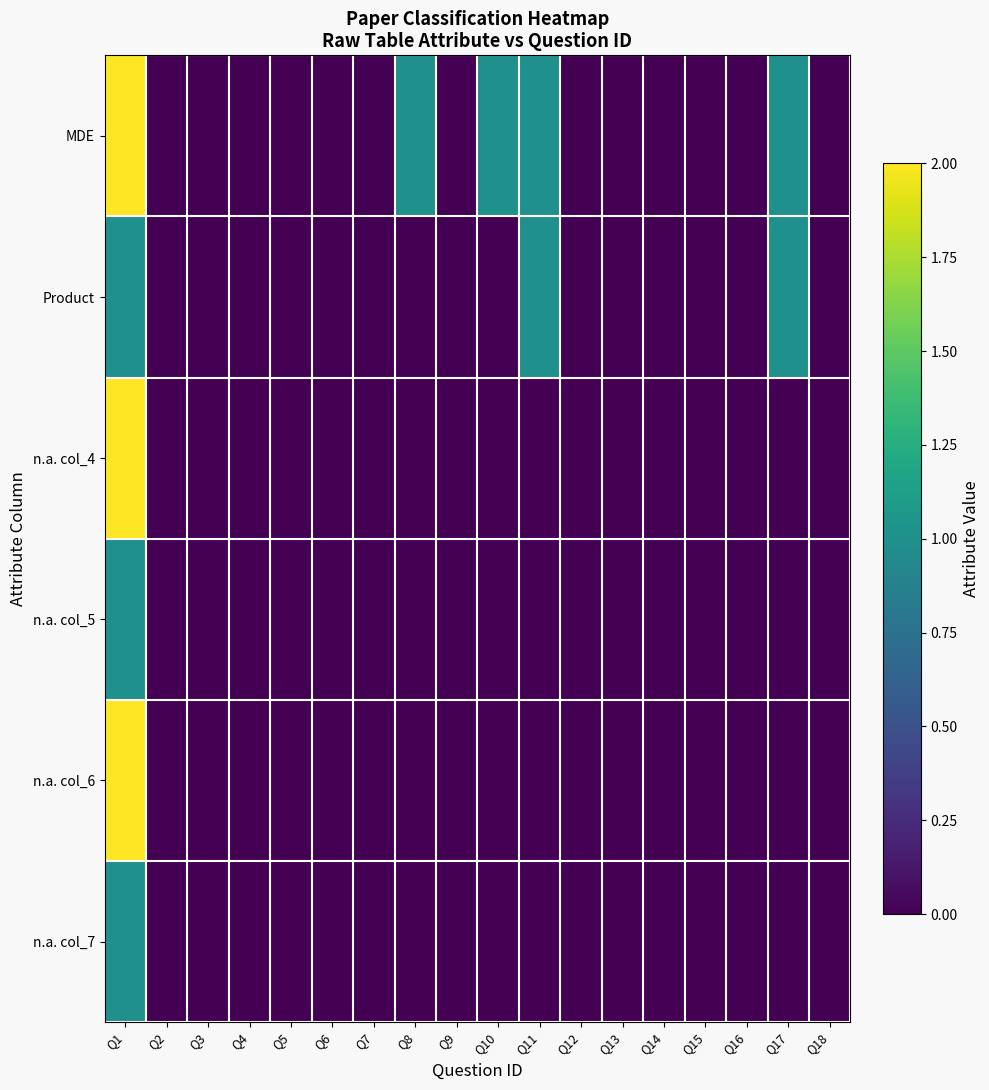

Reading left to right, list all the values displayed in this chart.

MDE: Q1=2	Q2=0	Q3=0	Q4=0	Q5=0	Q6=0	Q7=0	Q8=1	Q9=0	Q10=1	Q11=1	Q12=0	Q13=0	Q14=0	Q15=0	Q16=0	Q17=1	Q18=0
Product: Q1=1	Q2=0	Q3=0	Q4=0	Q5=0	Q6=0	Q7=0	Q8=0	Q9=0	Q10=0	Q11=1	Q12=0	Q13=0	Q14=0	Q15=0	Q16=0	Q17=1	Q18=0
n.a. col_4: Q1=2	Q2=0	Q3=0	Q4=0	Q5=0	Q6=0	Q7=0	Q8=0	Q9=0	Q10=0	Q11=0	Q12=0	Q13=0	Q14=0	Q15=0	Q16=0	Q17=0	Q18=0
n.a. col_5: Q1=1	Q2=0	Q3=0	Q4=0	Q5=0	Q6=0	Q7=0	Q8=0	Q9=0	Q10=0	Q11=0	Q12=0	Q13=0	Q14=0	Q15=0	Q16=0	Q17=0	Q18=0
n.a. col_6: Q1=2	Q2=0	Q3=0	Q4=0	Q5=0	Q6=0	Q7=0	Q8=0	Q9=0	Q10=0	Q11=0	Q12=0	Q13=0	Q14=0	Q15=0	Q16=0	Q17=0	Q18=0
n.a. col_7: Q1=1	Q2=0	Q3=0	Q4=0	Q5=0	Q6=0	Q7=0	Q8=0	Q9=0	Q10=0	Q11=0	Q12=0	Q13=0	Q14=0	Q15=0	Q16=0	Q17=0	Q18=0